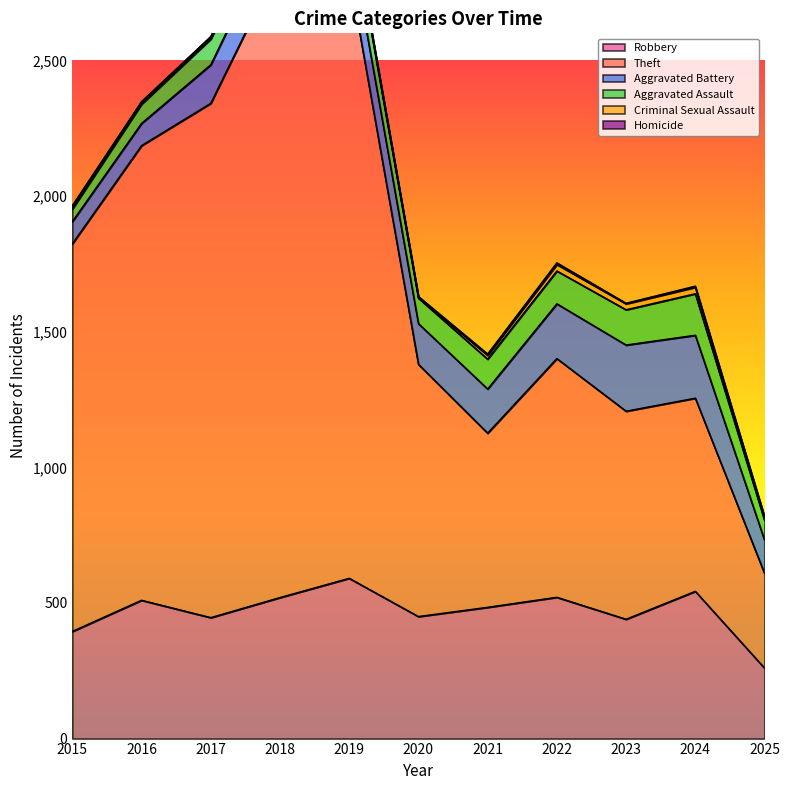

True or false: Criminal Sexual Assault has more than 2 points higher than both neighbors.

True